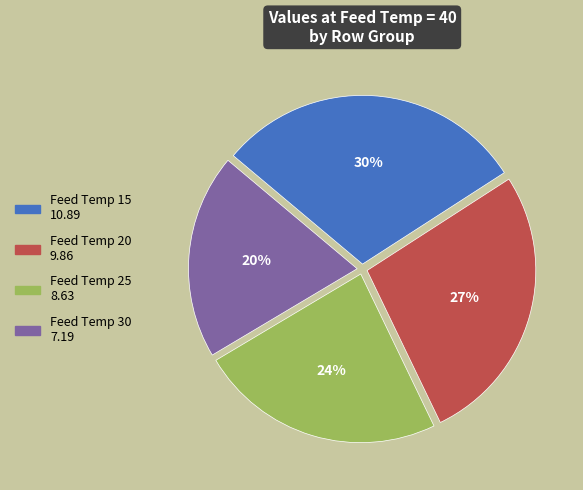

True or false: Feed Temp 30 accounts for 20% of the total.

True